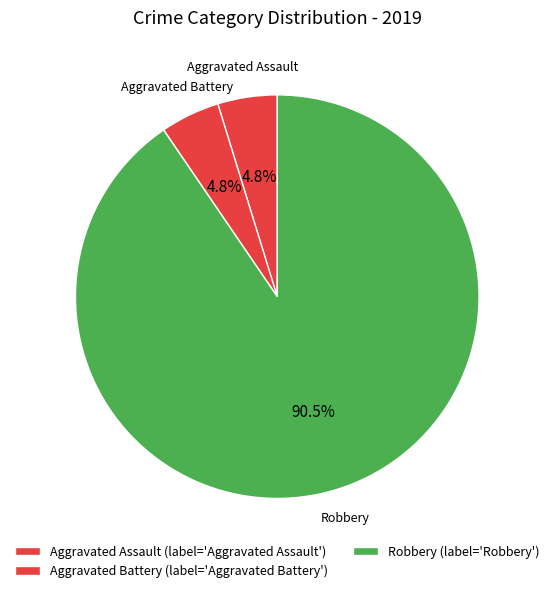

How many segments does this pie chart have?

3